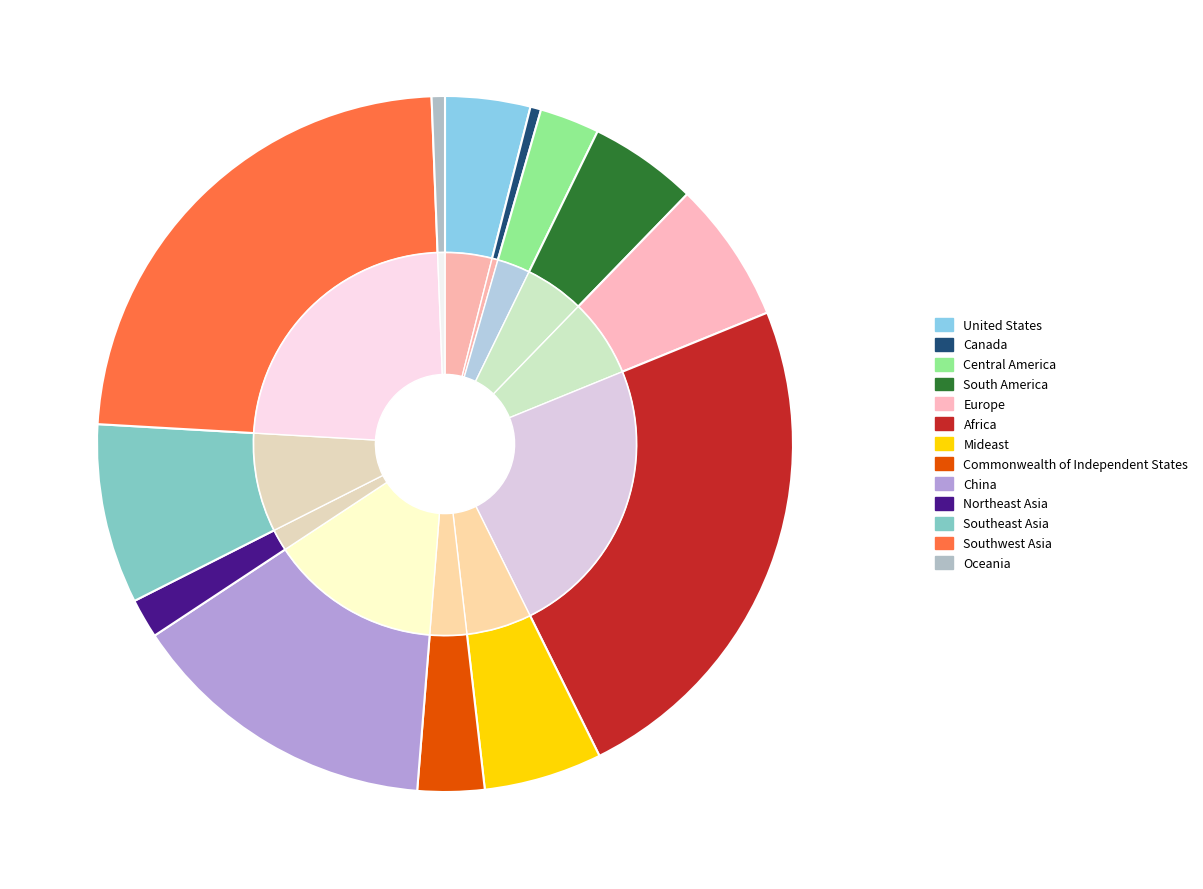

To the nearest percent, what is the average slice percentage?

8%